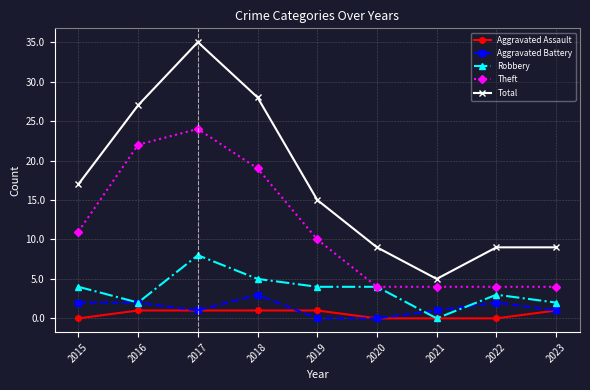

What are all the series names shown in the legend?

Aggravated Assault, Aggravated Battery, Robbery, Theft, Total